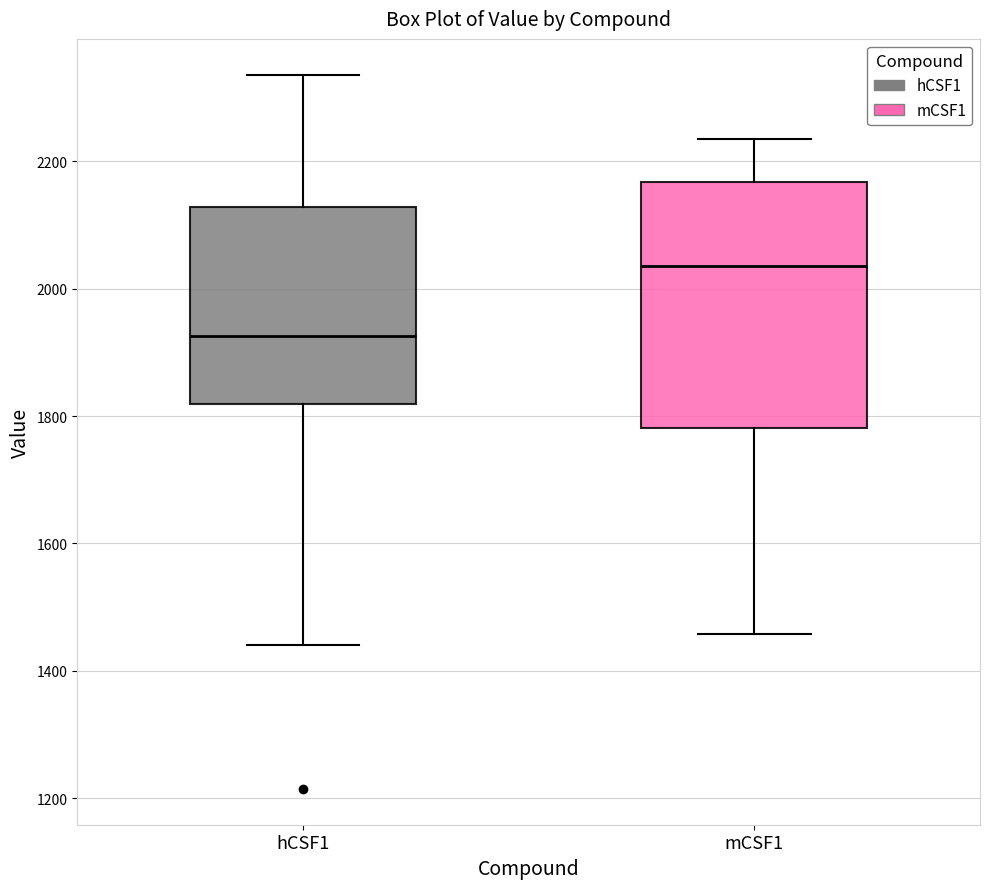

Reading left to right, transcribe this box plot: for each box, give where its median line is, the range the box spans, and where its two whiskers end, as read against the y-axis. The values are not printed on the chart, so give them approximately, as read against the axis.

hCSF1: median 1920, box 1820 to 2120, whiskers 1440 to 2340
mCSF1: median 2040, box 1780 to 2160, whiskers 1460 to 2240